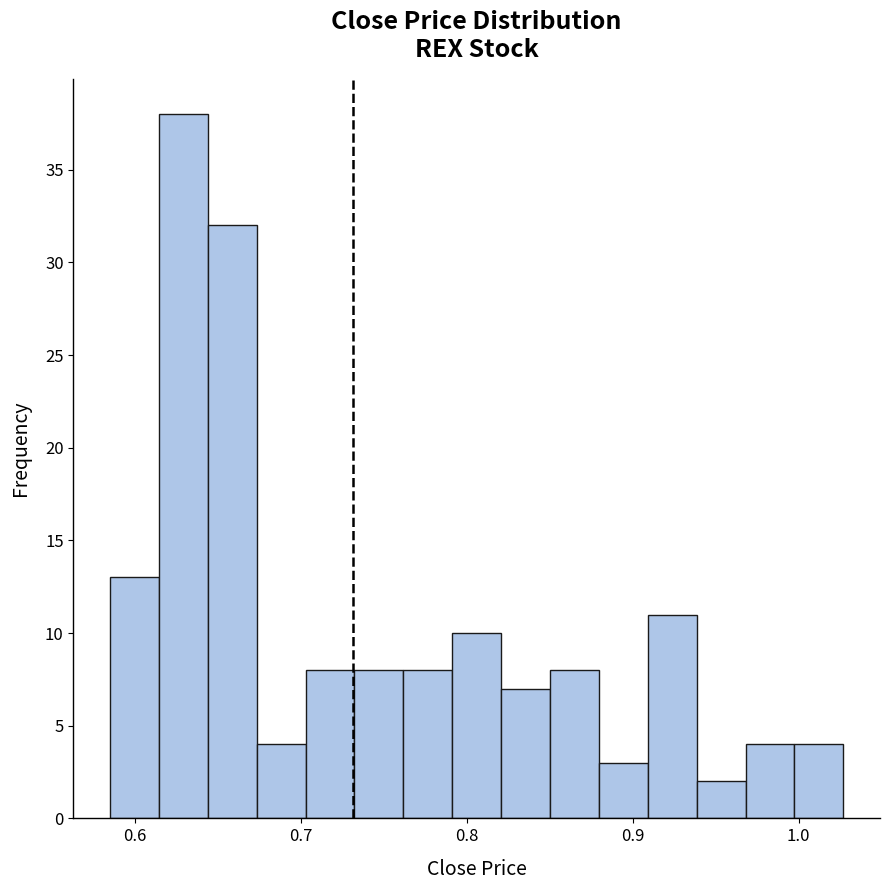

Read against the x-axis, roughly where is the centre of the tallest bar?

0.63